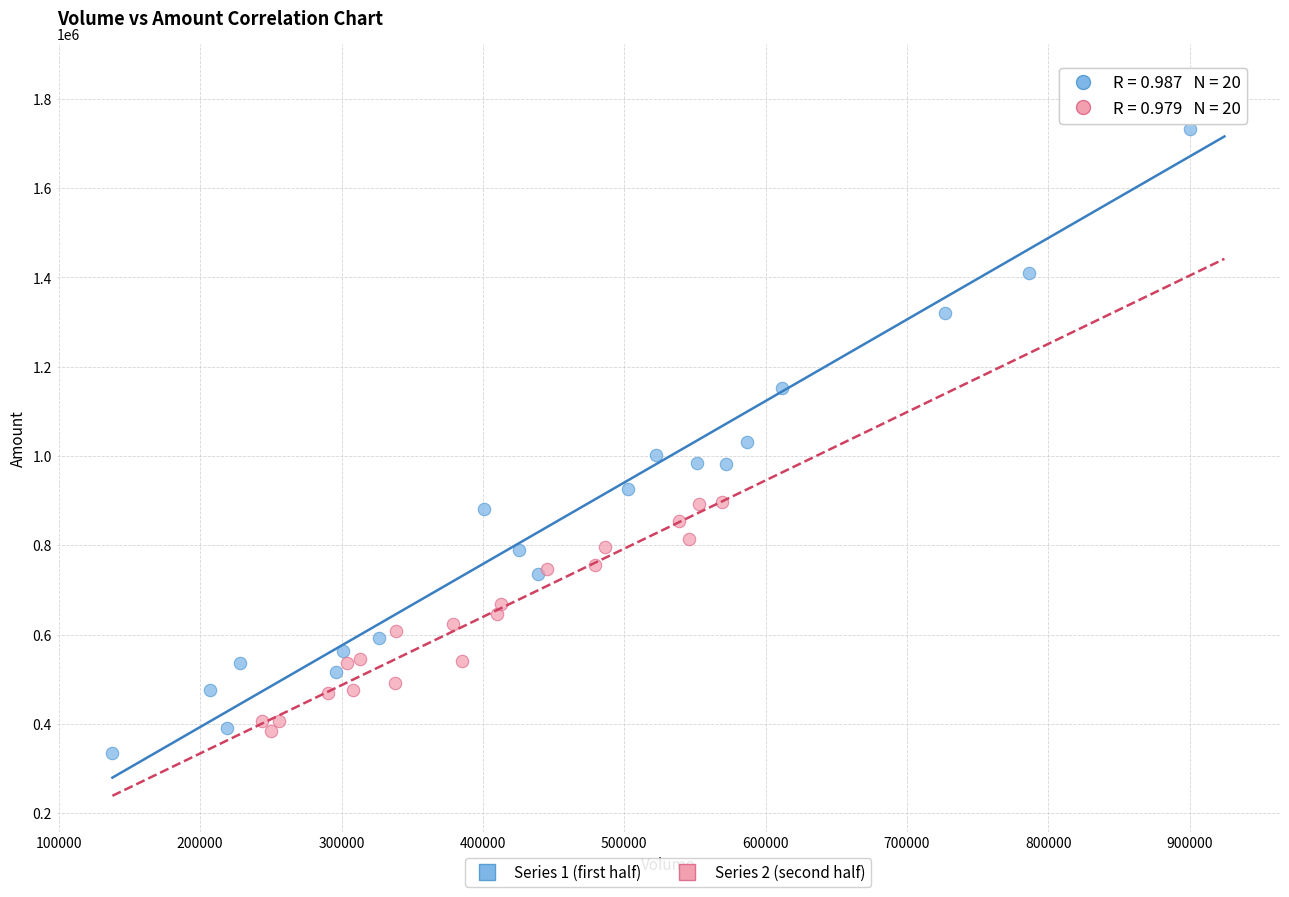

Which series reaches the minimum Y coordinate?

Series 1 (first half)